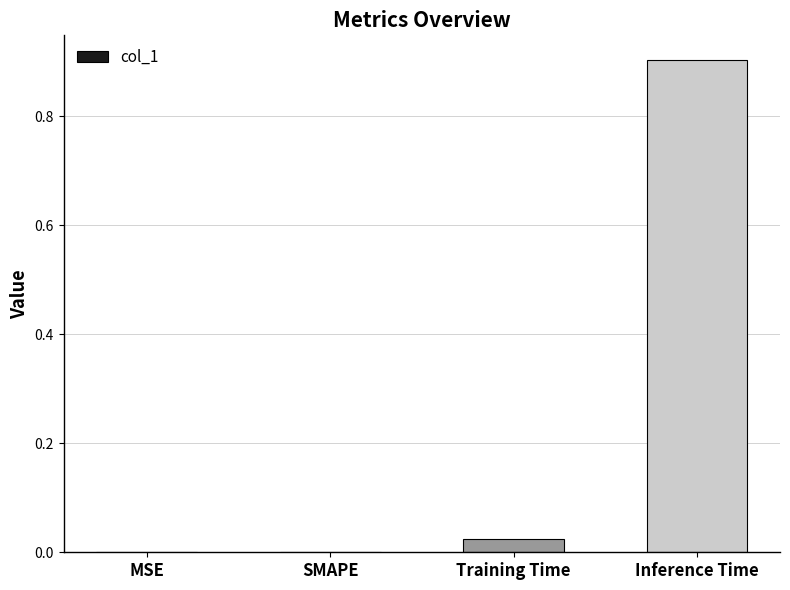

Between Inference Time and MSE, which is larger?

Inference Time